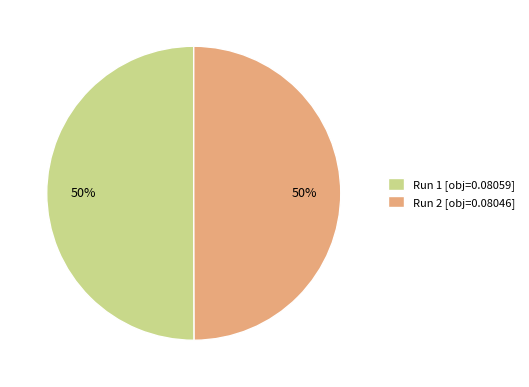

The Run 2 slice represents 57% of the pie. True or false?

False